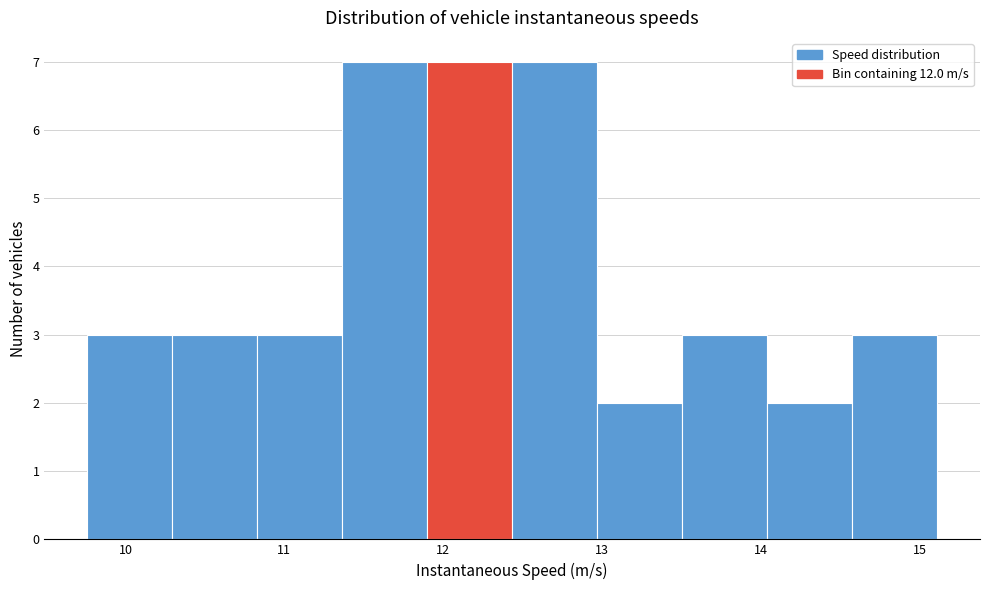

What is the height of the bar covering 10.3 to 10.8 on the x-axis? Neither the bar edges nor the heights are printed on the chart, so give them approximately, as read against the axes.

3